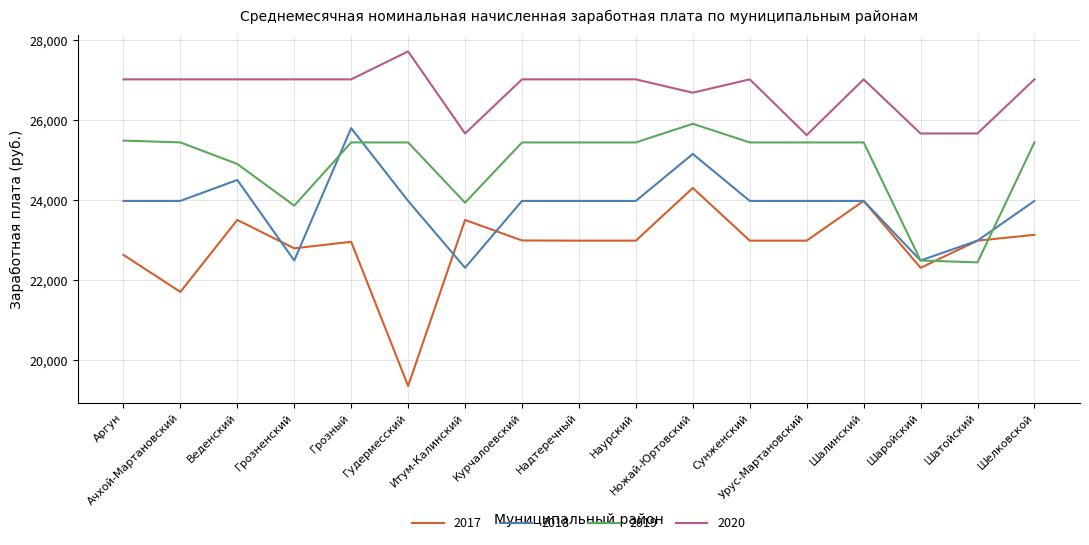

Read the 2019 value at Ножай-Юртовский.

25905.0